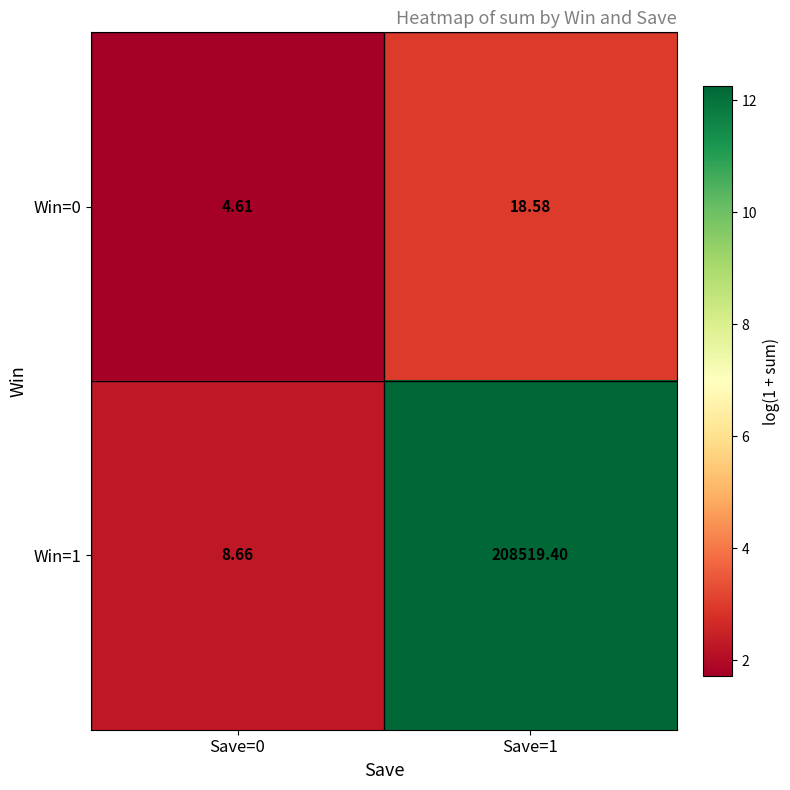

Rank the series at Save=1 from lowest to highest value.

Win=0, Win=1